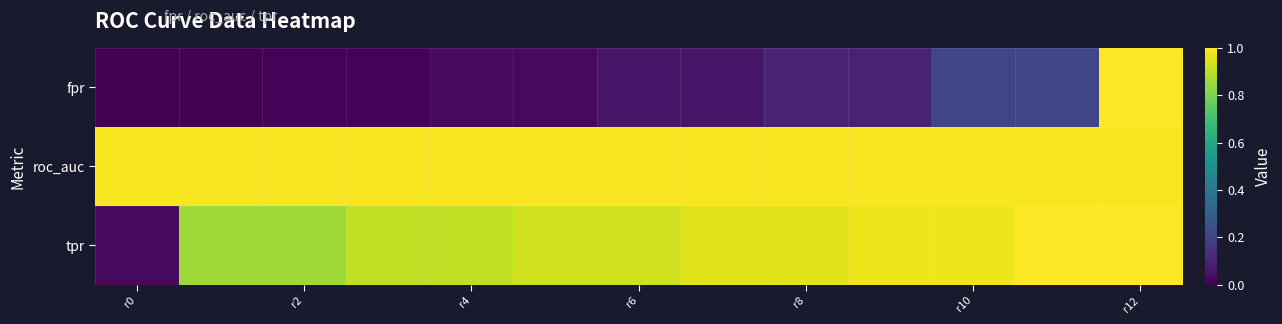

Which series has the largest total across all categories?

roc_auc